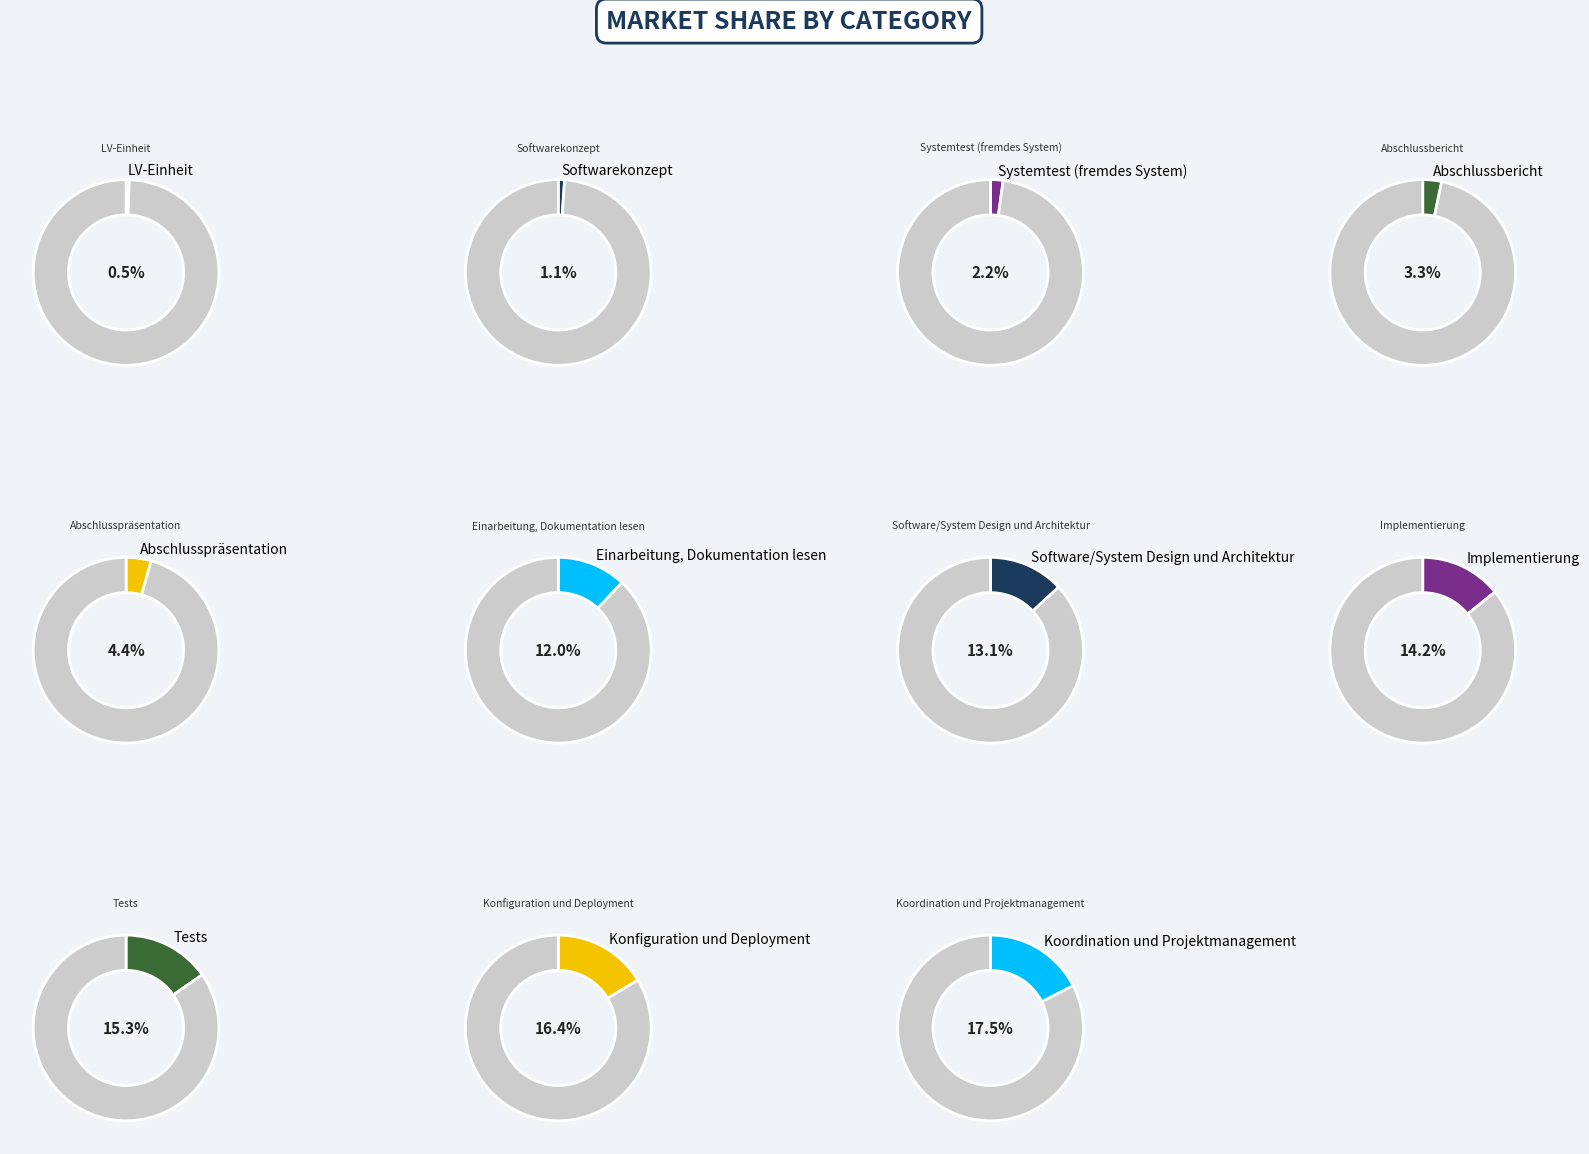

Is there any slice that represents more than half of the pie?

No